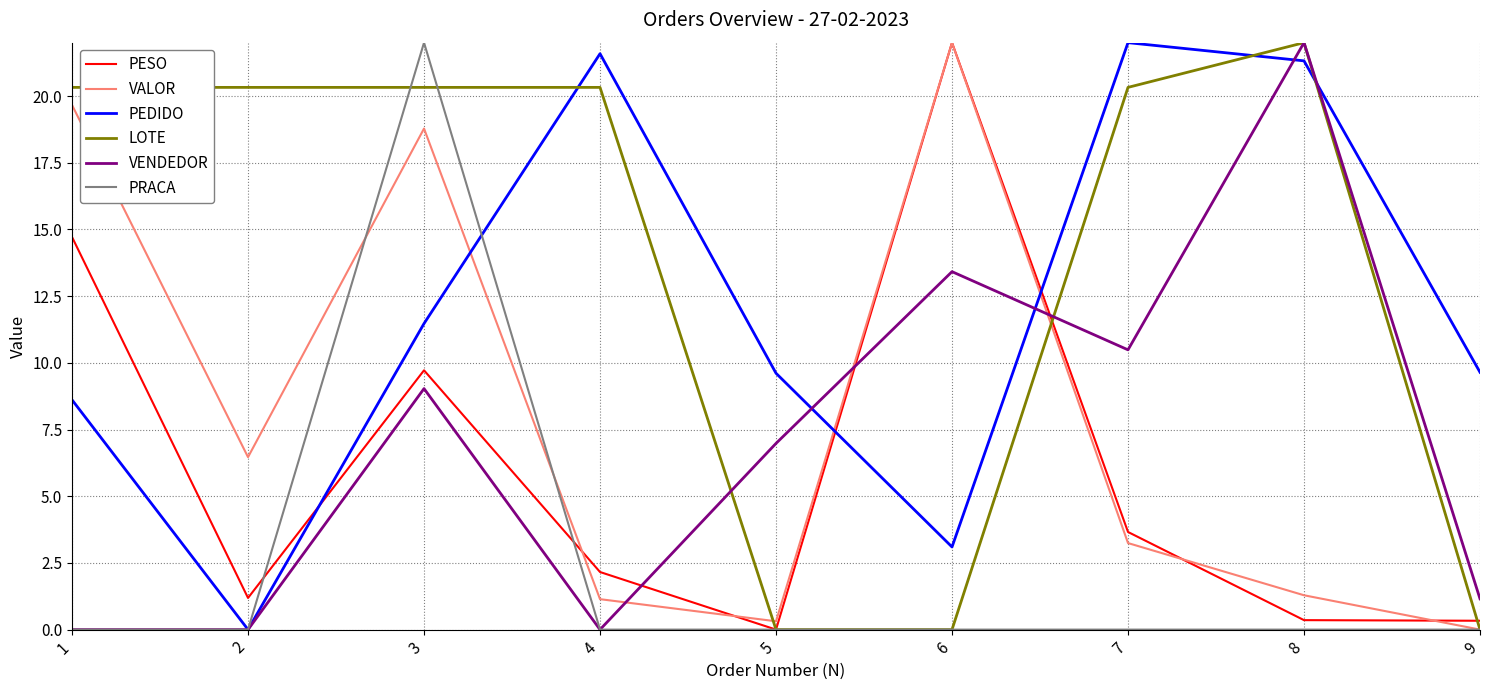

Which category has the highest value in the PRACA series?

3